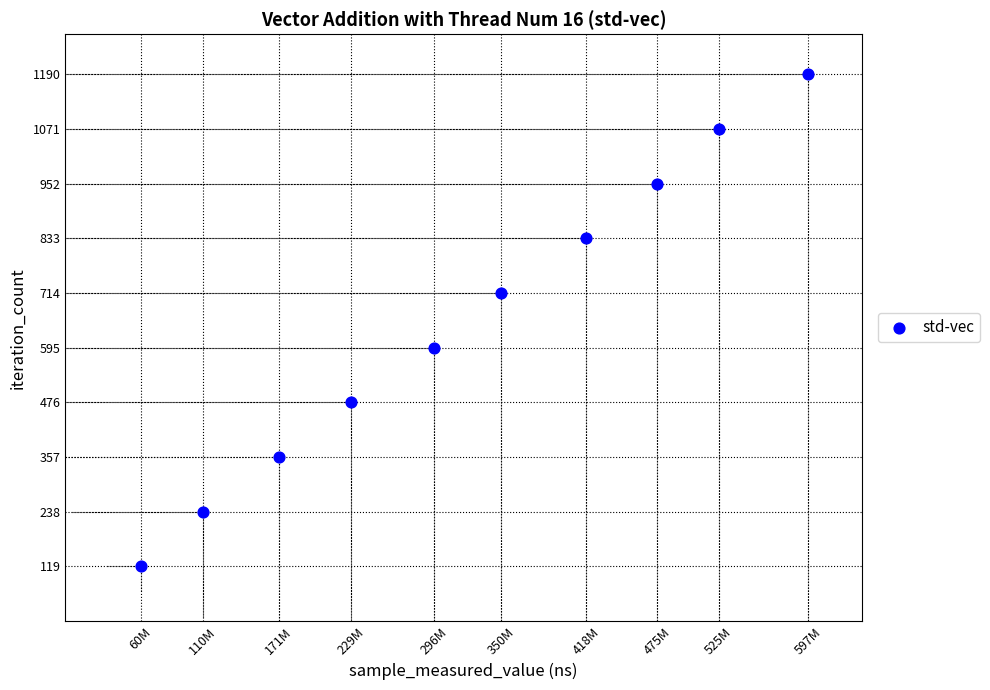

What is the average X value?

323709026